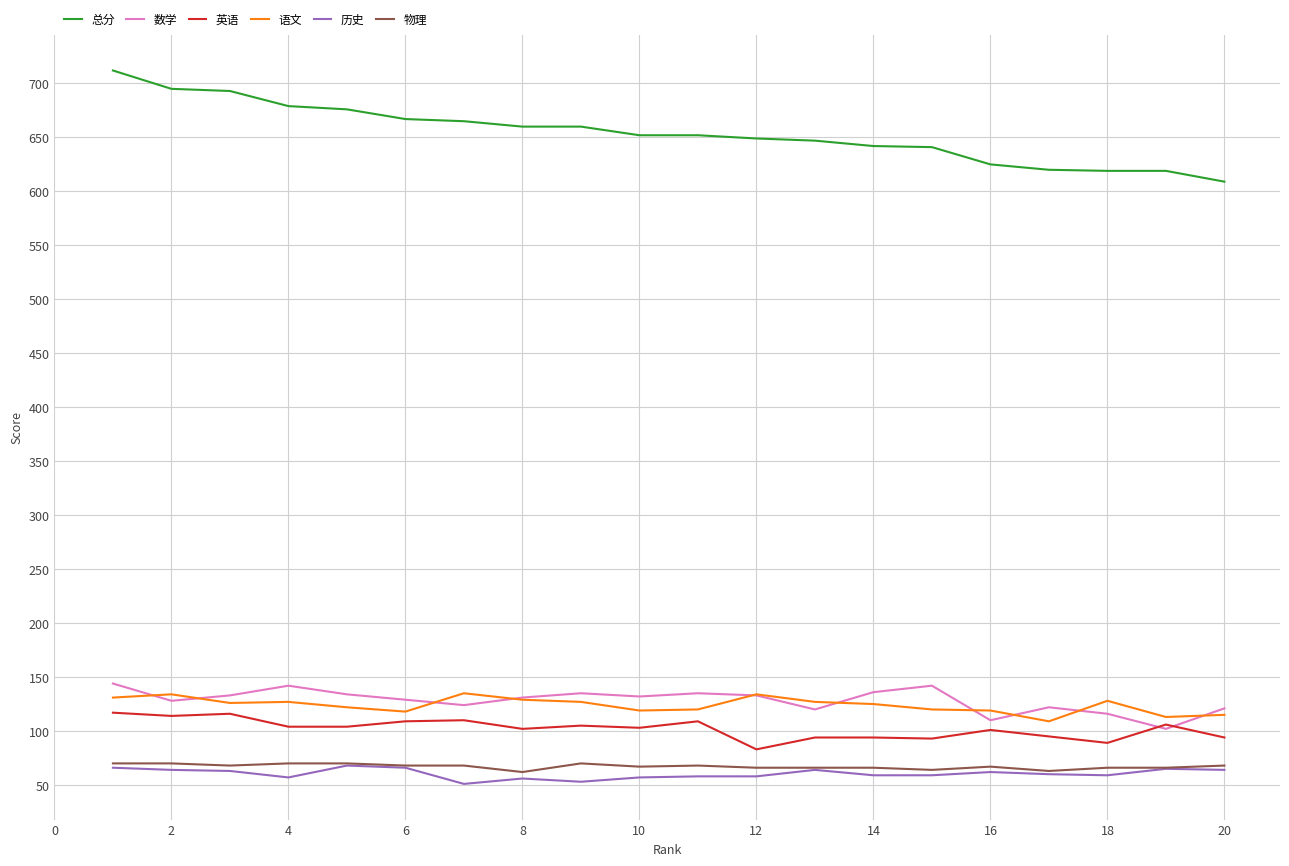

True or false: 语文 and 物理 cross at least once.

False